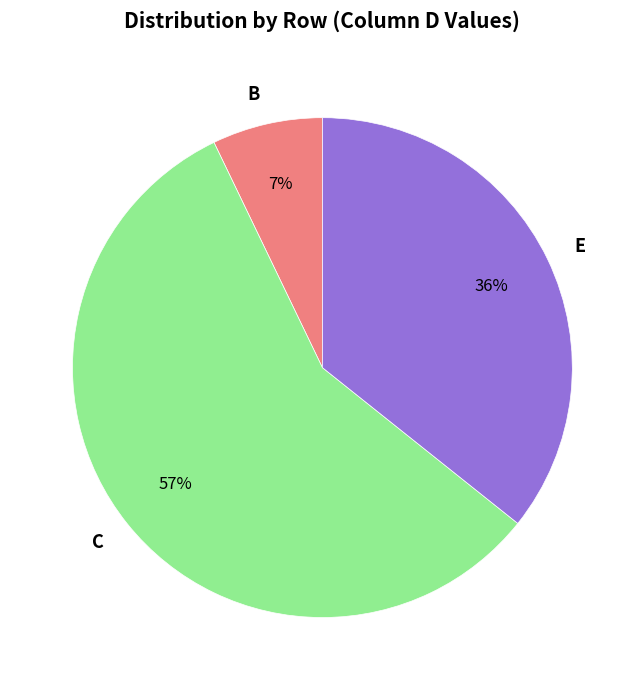

How many segments does this pie chart have?

3